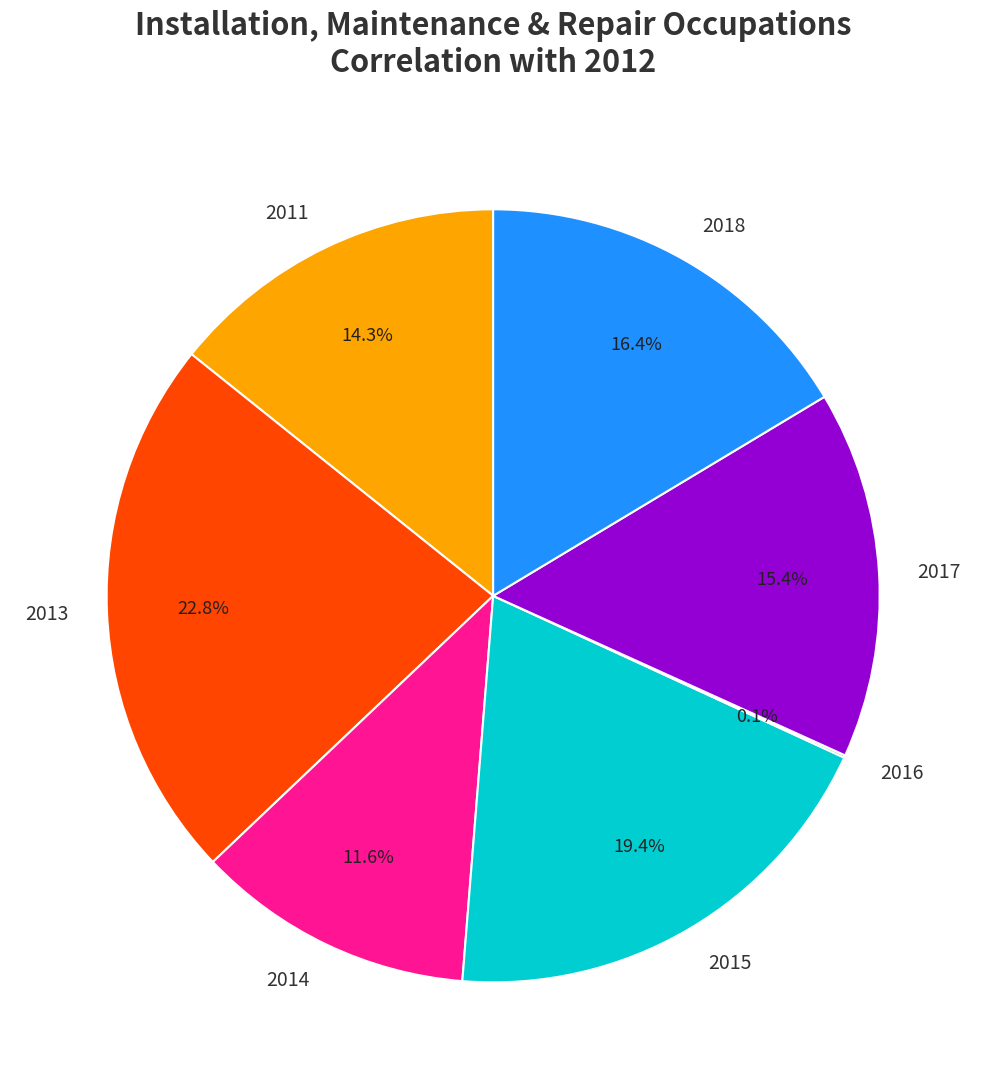

To the nearest percent, what is the difference between the largest and smallest slice percentages?

23%